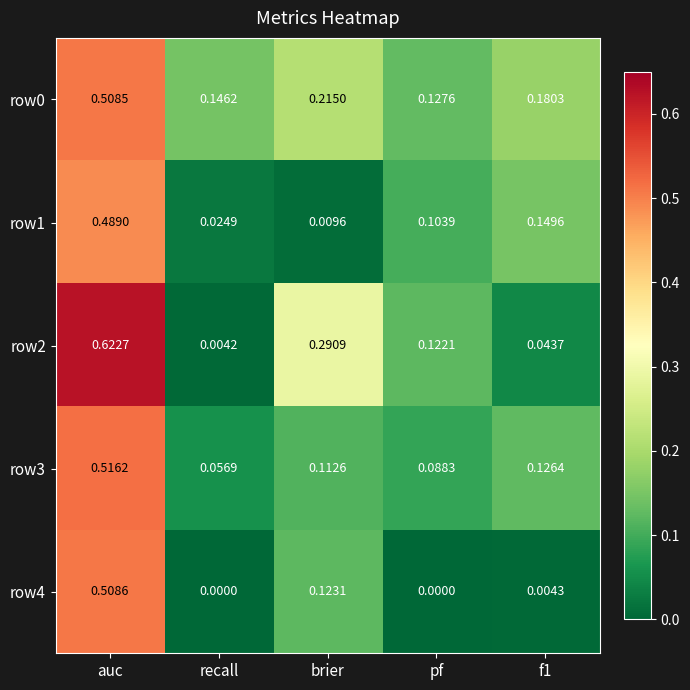

Where is row0 nearest to the value 0?

pf